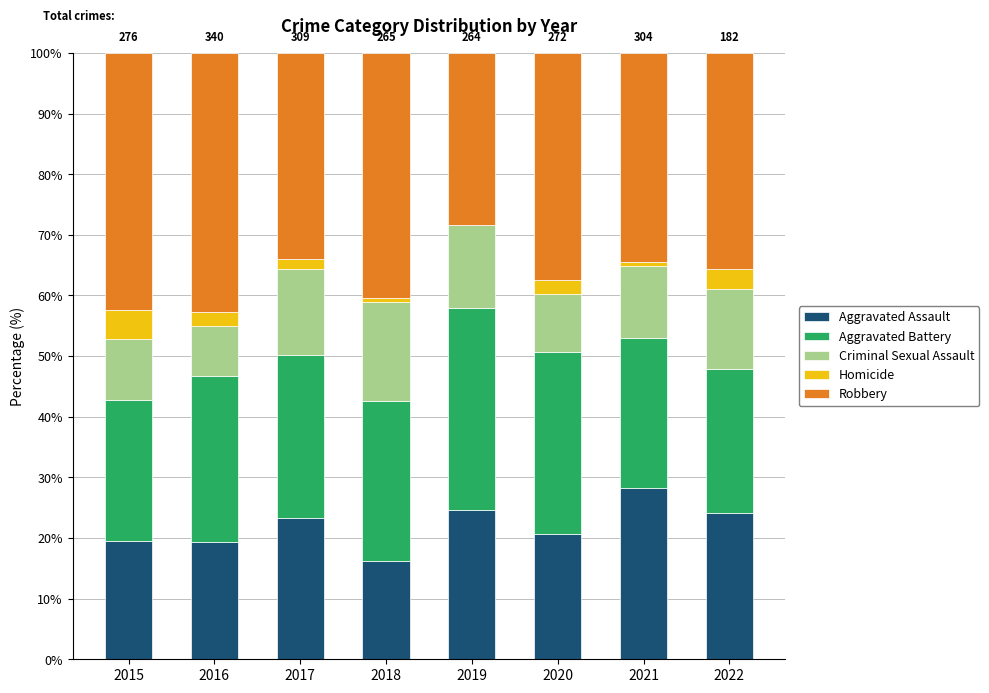

What is the highest value of the Aggravated Assault series?

28.3